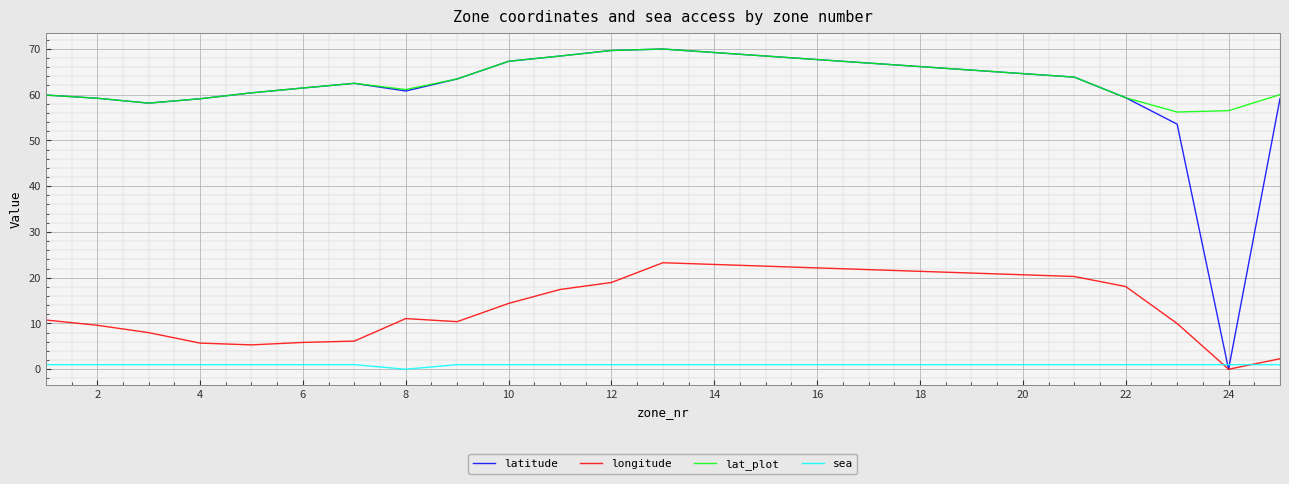

Which series has the largest range (max minus min)?

latitude